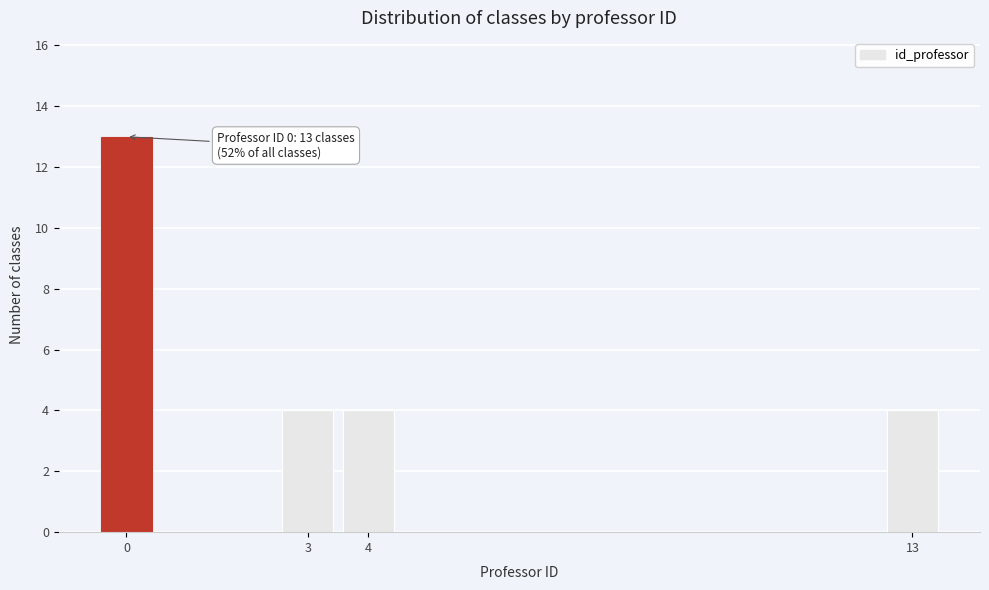

Reading left to right, what are all the values shown in this chart?

13	4	4	4